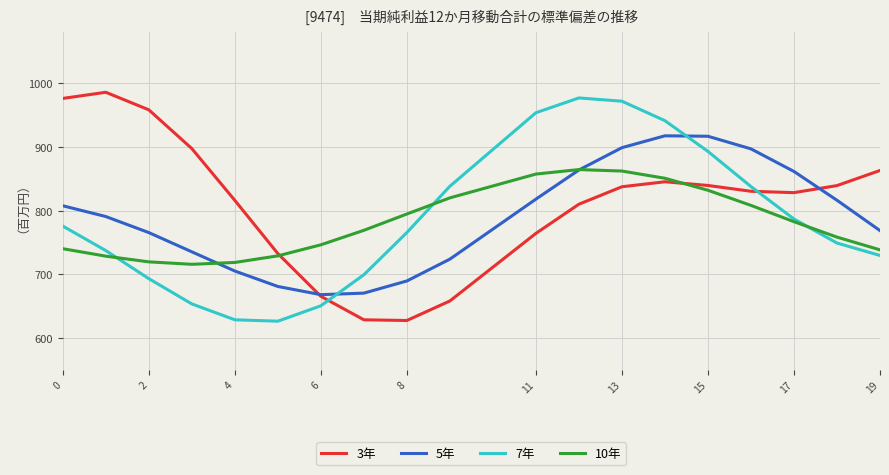

True or false: 7年 and 3年 cross at least once.

True